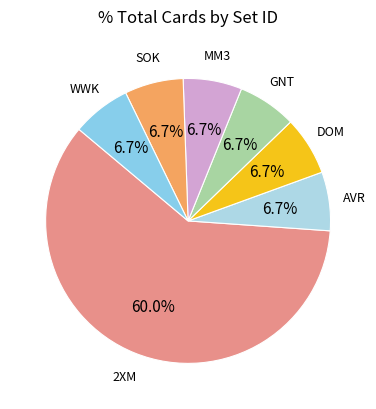

How many slices are in this pie chart?

7